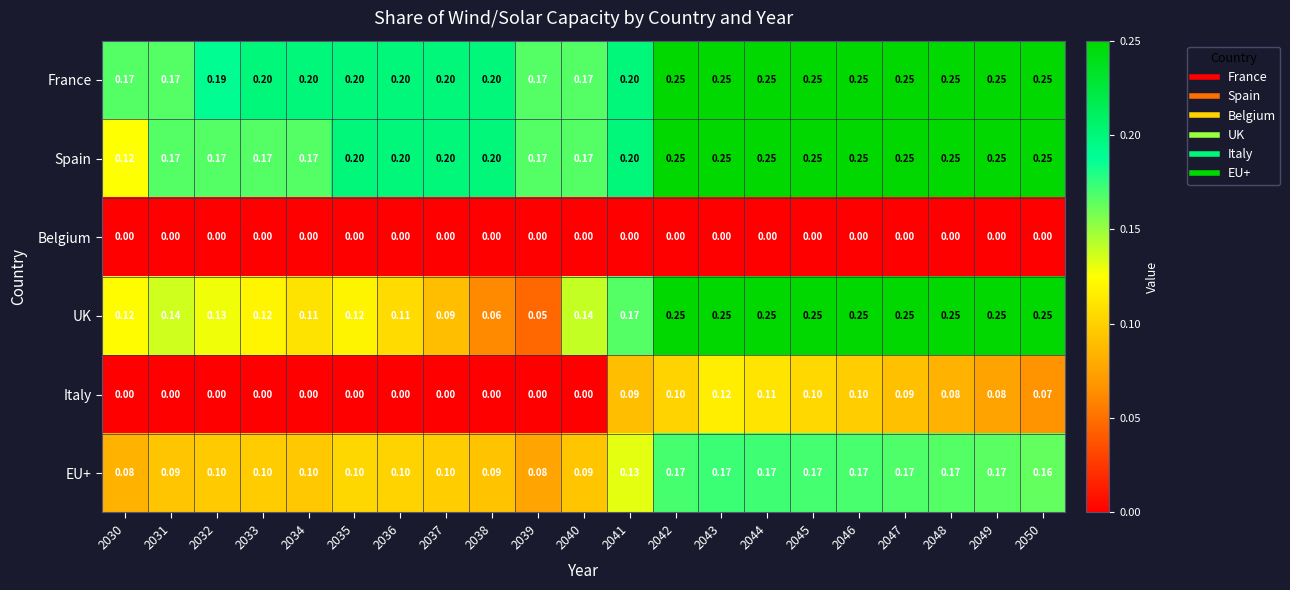

Which series has the widest spread of values?

UK